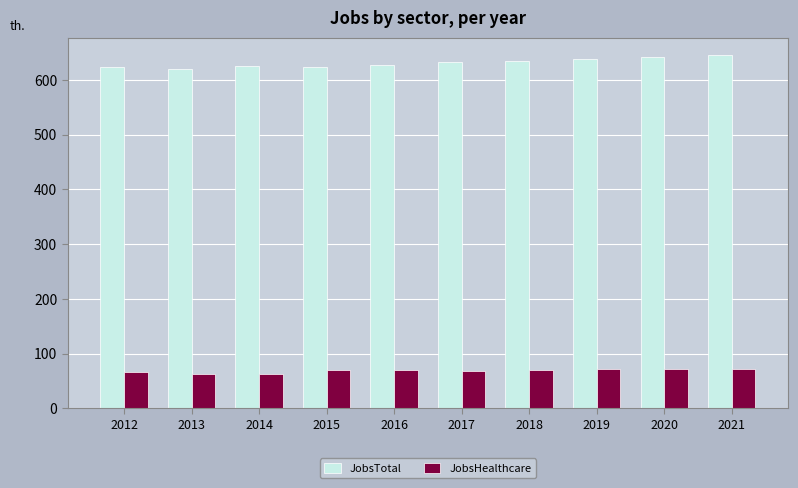

Read the JobsTotal value at 2016, to the nearest 10.

630